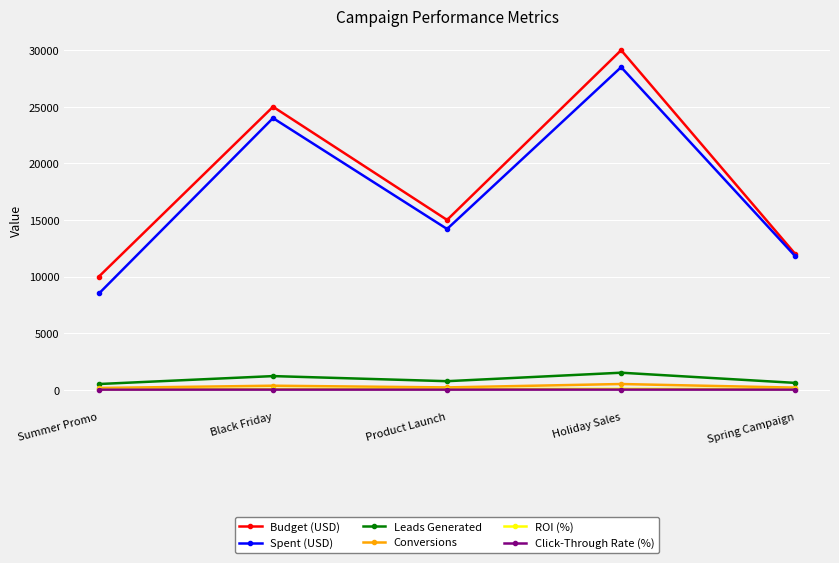

Which series has the largest total across all categories?

Budget (USD)